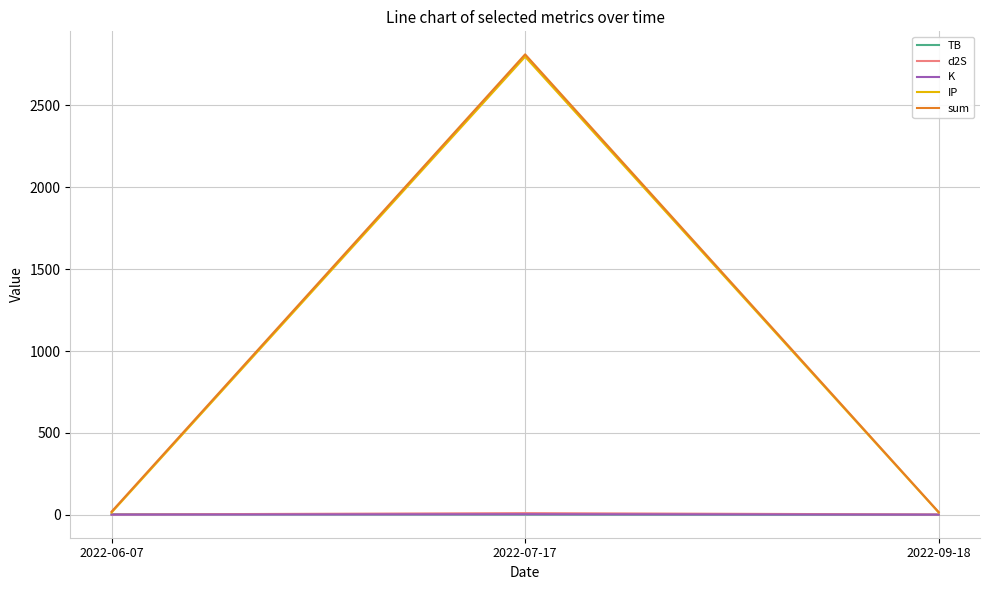

What is the maximum value for IP?

2797.6